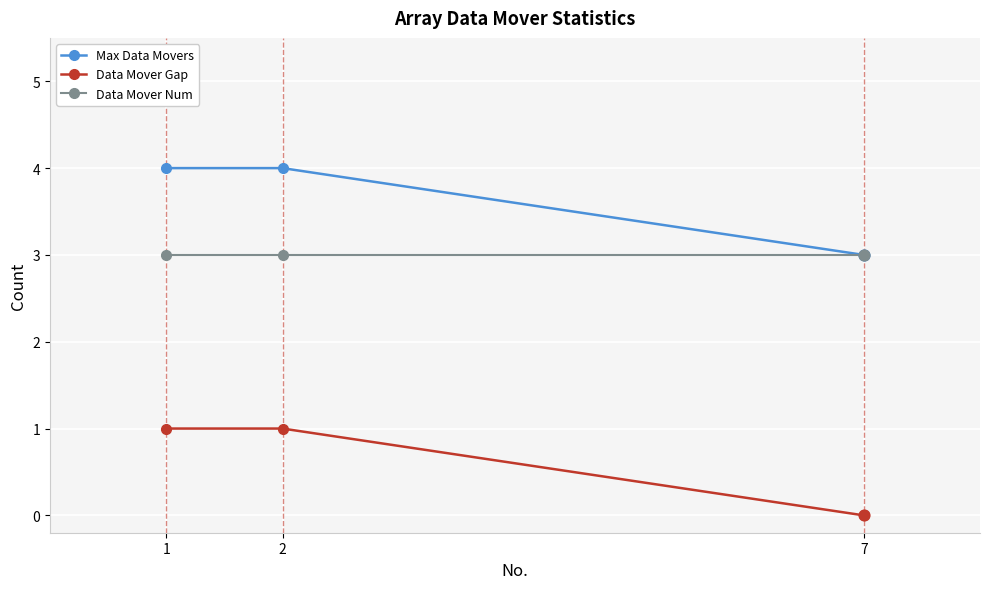

Is the value of Data Mover Gap at 2 greater than the value of Max Data Movers at 2?

No